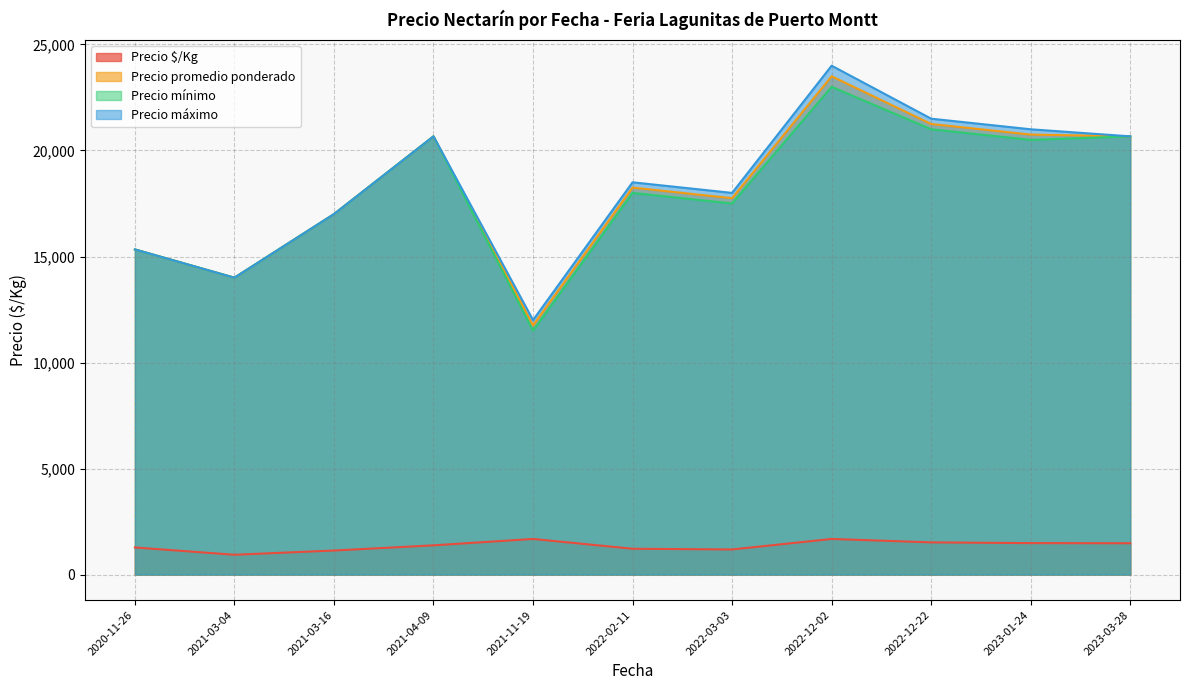

What is the label of the 2nd point from the right?

2023-01-24